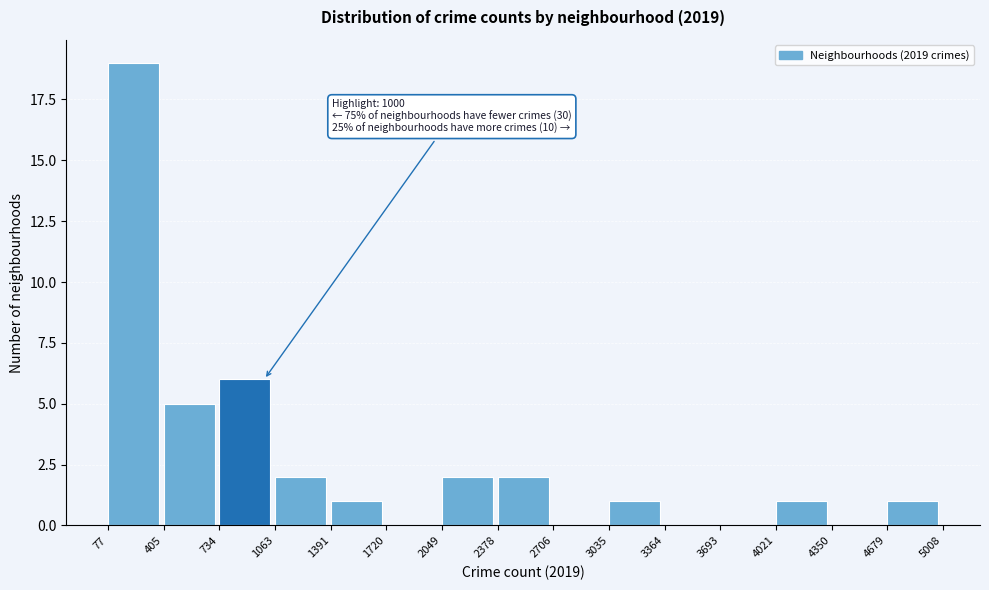

Over which range of the x-axis is the bar tallest?

77 to 405